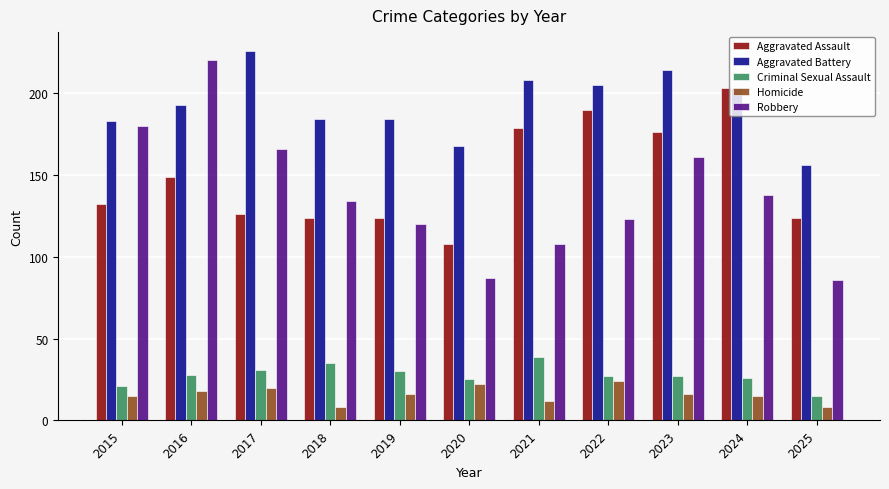

Reading right to left, transcribe all the data shown in this chart.

Aggravated Assault: 124	203	176	190	179	108	124	124	126	149	132
Aggravated Battery: 156	203	214	205	208	168	184	184	226	193	183
Criminal Sexual Assault: 15	26	27	27	39	25	30	35	31	28	21
Homicide: 8	15	16	24	12	22	16	8	20	18	15
Robbery: 86	138	161	123	108	87	120	134	166	220	180